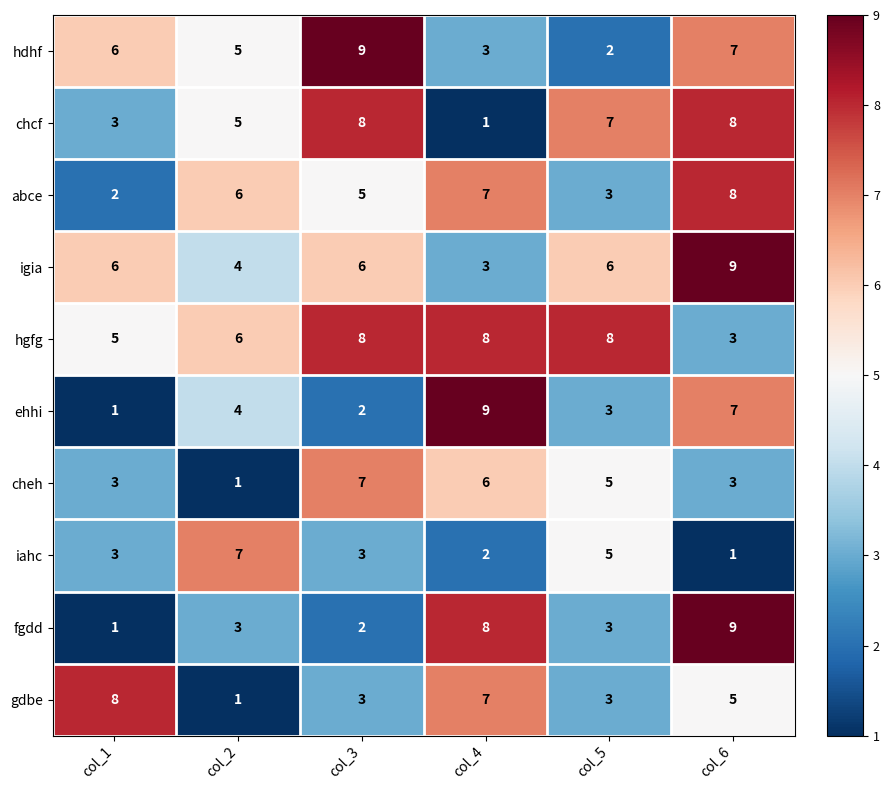

How many categories are shown in the chart?

6